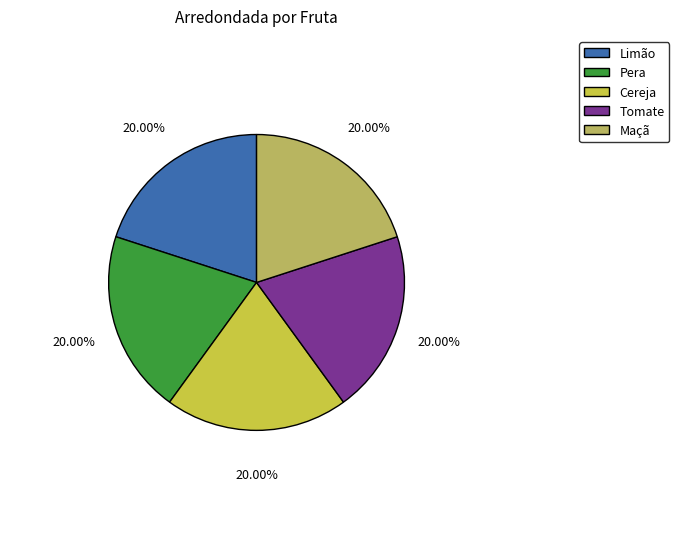

What is the ratio of the value at Tomate to the value at Cereja?

1.0